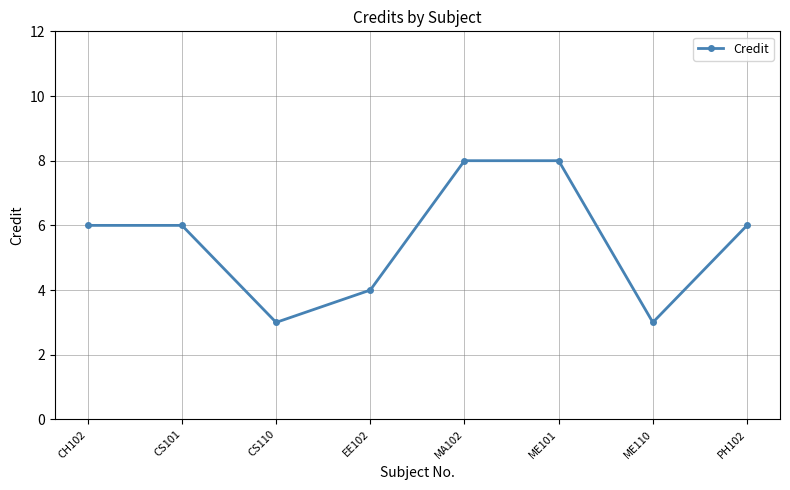

The value at CH102 is 8. True or false?

False